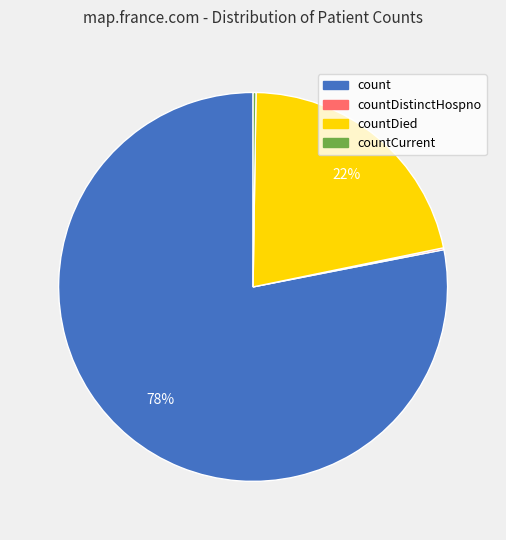

To the nearest percent, what is the difference between the largest and smallest slice percentages?

78%